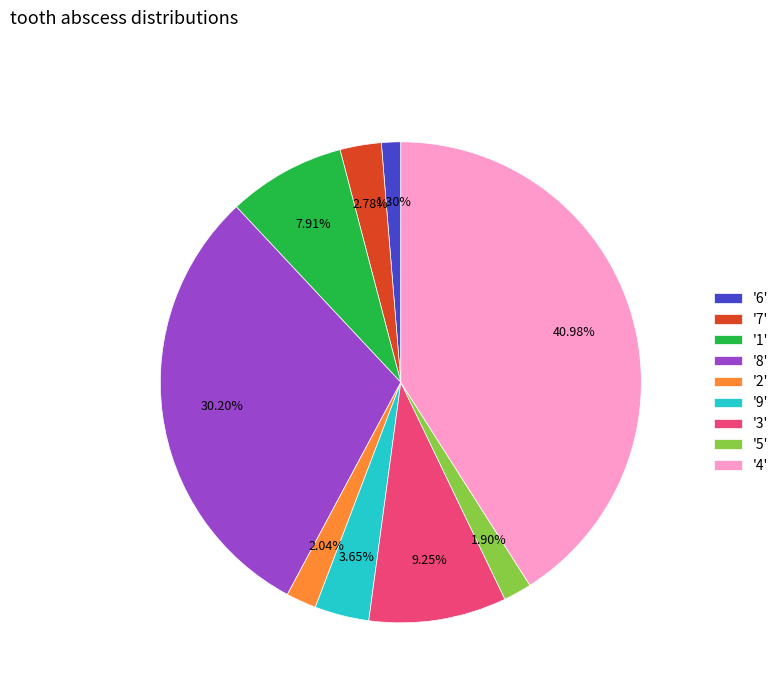

Is there any slice that represents more than half of the pie?

No